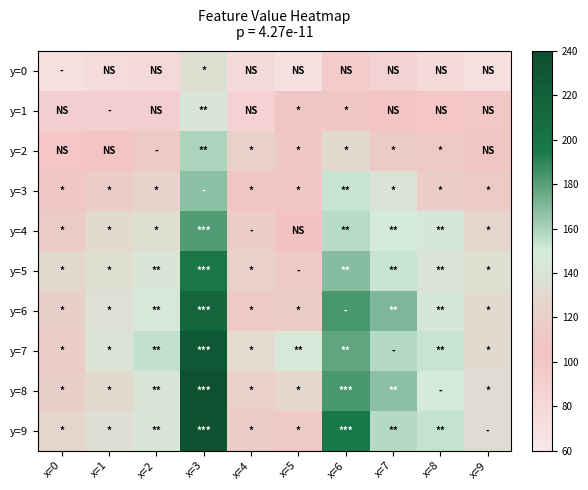

Reading right to left, what are all the values shown in this chart?

y=0: x=9=71.9	x=8=79.5	x=7=85.9	x=6=94.5	x=5=70.2	x=4=76.9	x=3=134.6	x=2=78.4	x=1=75.5	x=0=71.0
y=1: x=9=98.6	x=8=99.4	x=7=103.4	x=6=110.8	x=5=110.4	x=4=87.6	x=3=143.1	x=2=91.4	x=1=91.4	x=0=89.7
y=2: x=9=108.6	x=8=112.8	x=7=115.3	x=6=129.8	x=5=111.6	x=4=121.2	x=3=159.3	x=2=114.8	x=1=107.5	x=0=100.7
y=3: x=9=114.3	x=8=117.0	x=7=139.6	x=6=153.5	x=5=111.8	x=4=110.2	x=3=167.1	x=2=122.6	x=1=116.6	x=0=110.9
y=4: x=9=126.5	x=8=144.6	x=7=148.6	x=6=157.0	x=5=106.8	x=4=117.0	x=3=180.9	x=2=134.5	x=1=129.9	x=0=114.9
y=5: x=9=134.8	x=8=140.2	x=7=153.3	x=6=168.4	x=5=113.6	x=4=120.0	x=3=198.5	x=2=142.1	x=1=135.1	x=0=128.8
y=6: x=9=130.2	x=8=144.7	x=7=170.8	x=6=183.5	x=5=115.7	x=4=114.5	x=3=214.7	x=2=146.9	x=1=137.2	x=0=118.5
y=7: x=9=130.6	x=8=152.9	x=7=157.3	x=6=177.4	x=5=145.8	x=4=131.6	x=3=229.5	x=2=154.7	x=1=139.6	x=0=115.8
y=8: x=9=134.2	x=8=149.0	x=7=167.3	x=6=183.2	x=5=127.5	x=4=119.8	x=3=237.1	x=2=141.1	x=1=129.5	x=0=118.5
y=9: x=9=134.3	x=8=154.1	x=7=157.6	x=6=196.7	x=5=112.8	x=4=116.7	x=3=235.9	x=2=142.9	x=1=135.7	x=0=124.7